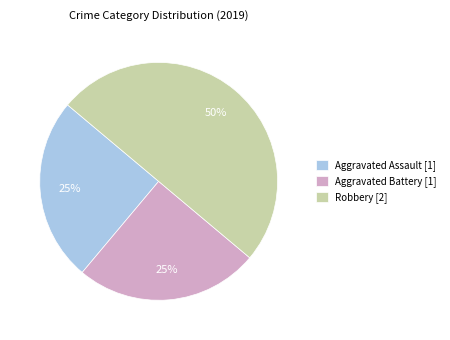

Does Aggravated Battery [1] account for over 50% of the chart?

No